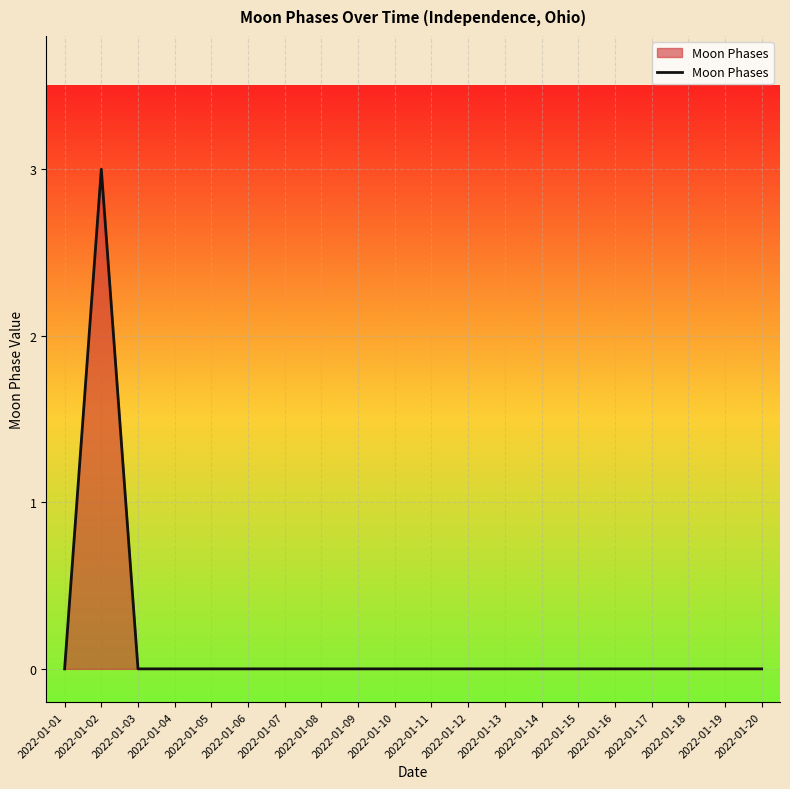

Is it true that the value at 2022-01-05 is -1?

False